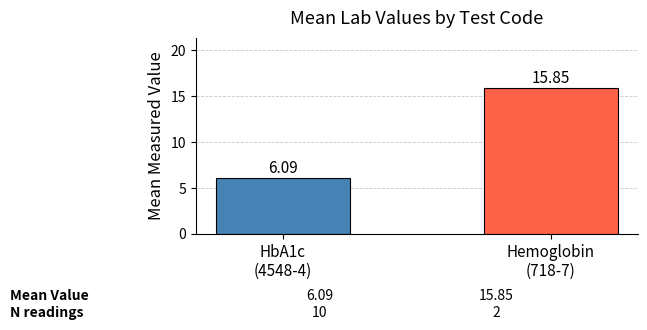

What is the difference between the maximum and minimum values?

9.8